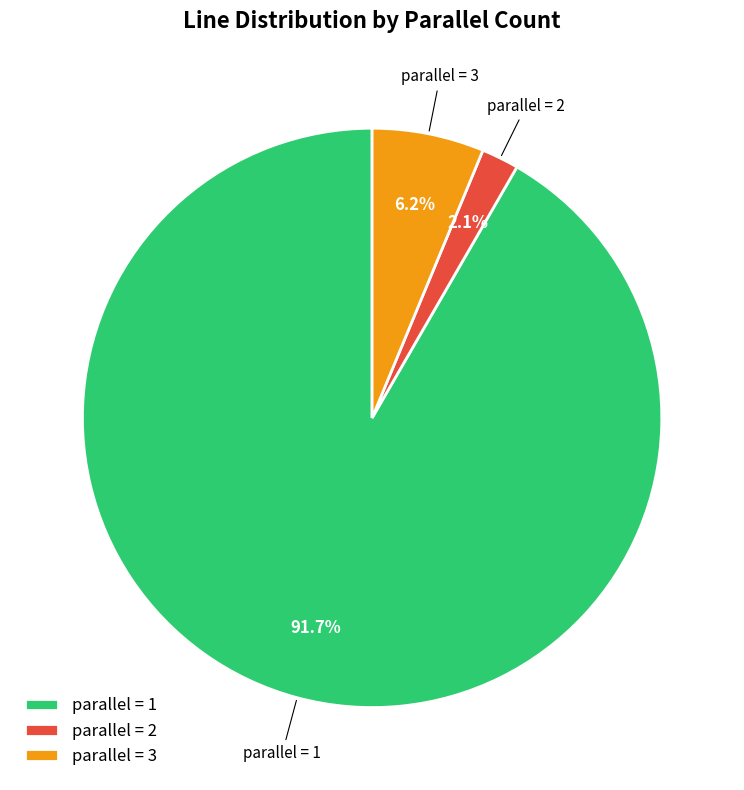

Which category has the biggest portion of the pie?

parallel = 1